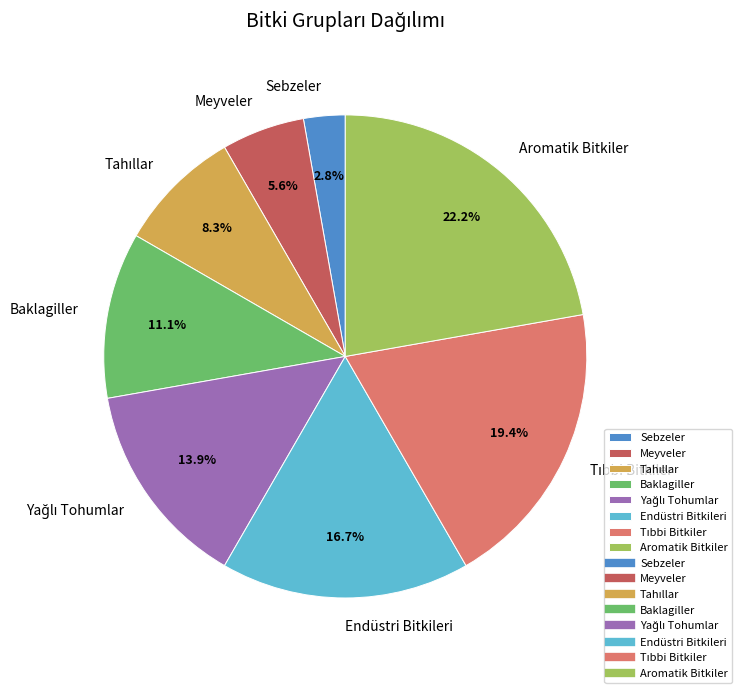

What percentage is NOT represented by Baklagiller?

88.9%